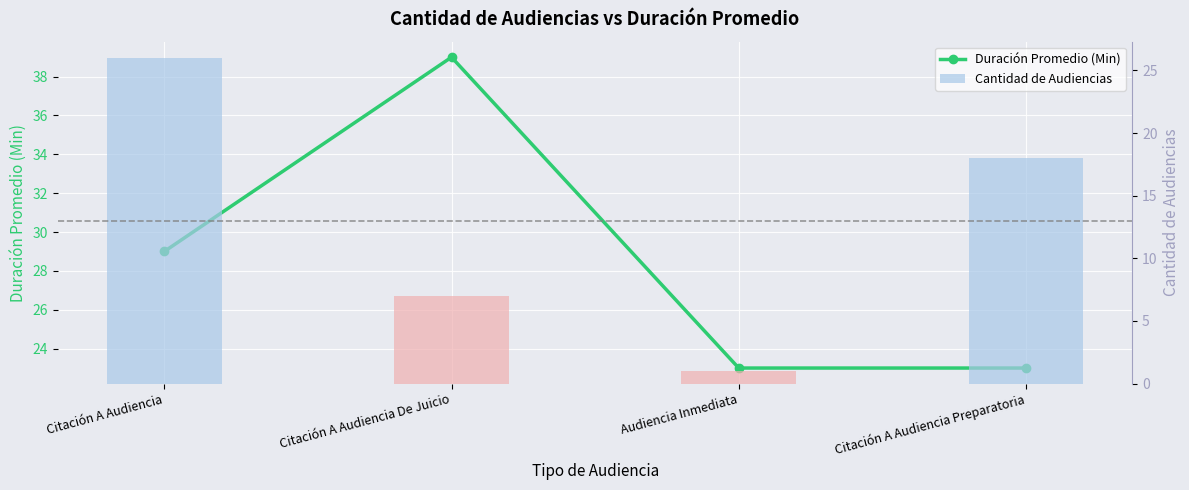

List the series in order of their peak value, lowest first.

Cantidad de Audiencias, Duración Promedio (Min)